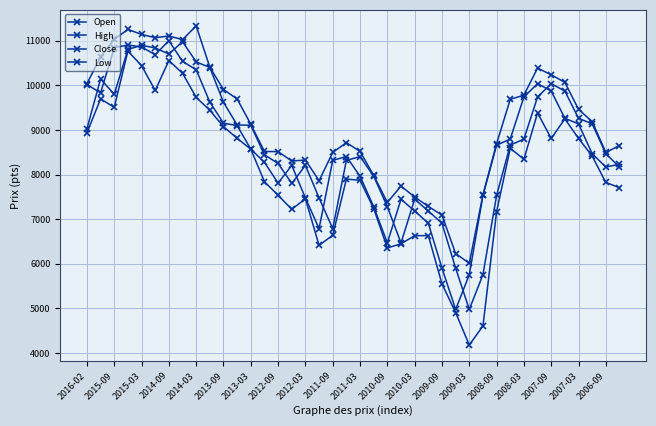

True or false: Low and Open intersect in this chart.

False